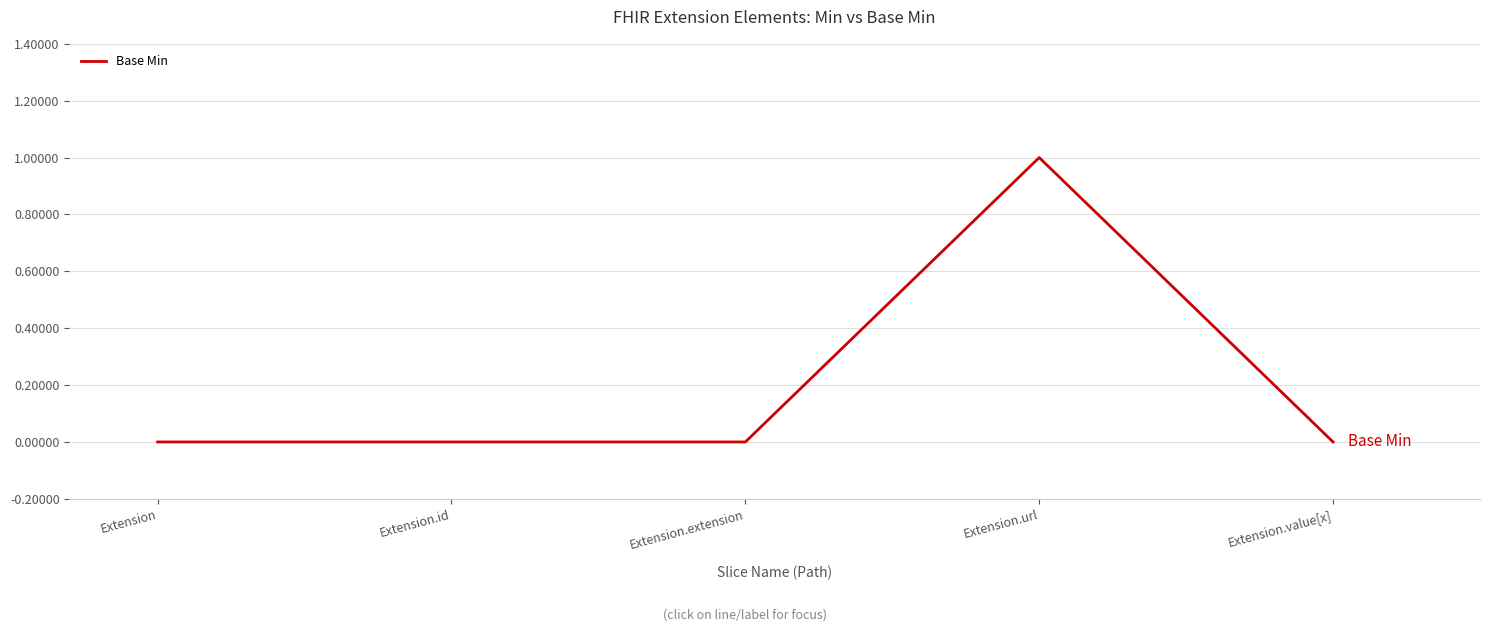

How many lines are shown in the chart?

1